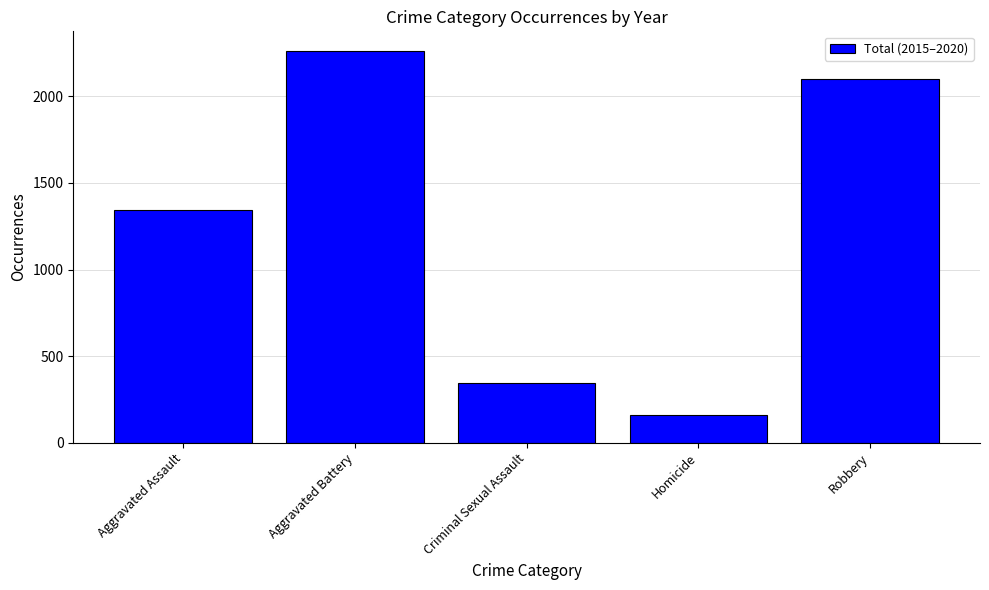

What position from the right is Homicide?

2